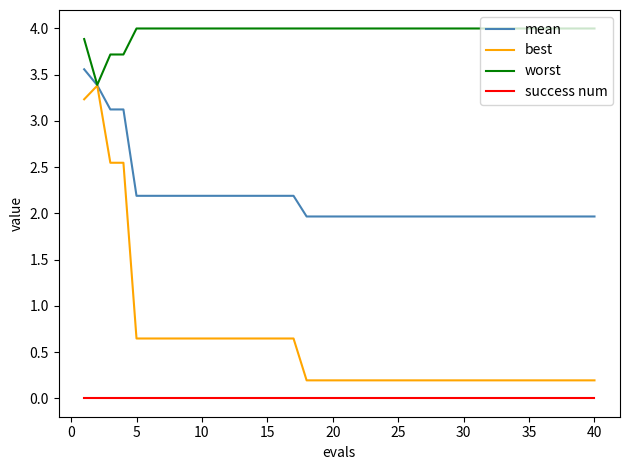

How many lines are shown in the chart?

4